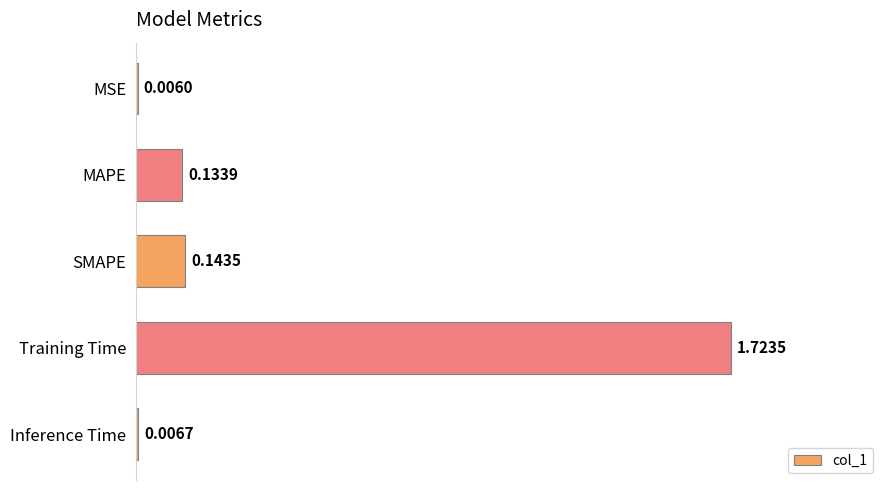

How many data points does each series have?

5